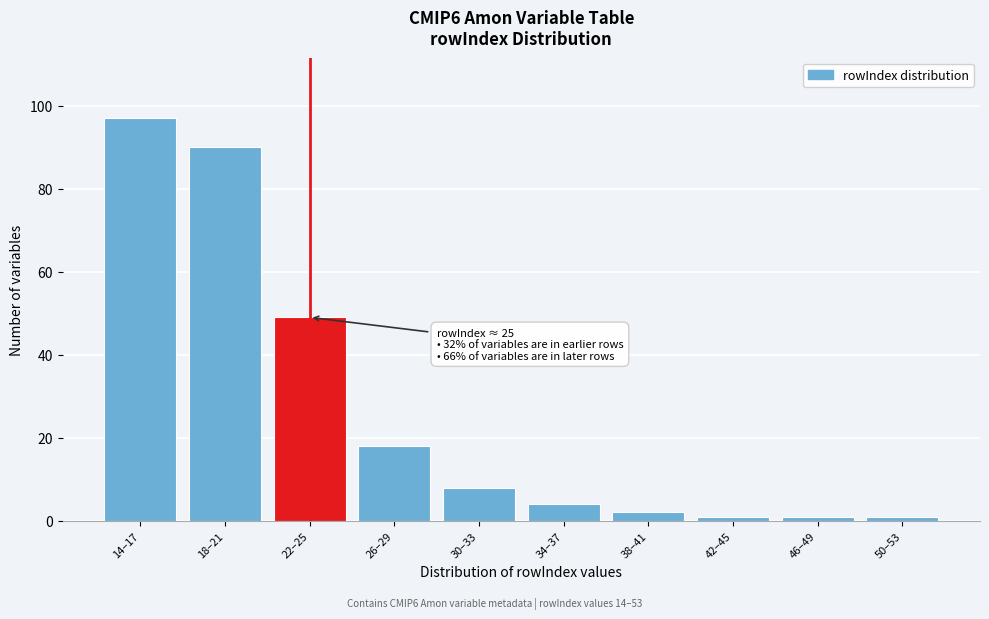

Reading left to right, list all the values displayed in this chart.

14–17=97	18–21=90	22–25=49	26–29=18	30–33=8	34–37=4	38–41=2	42–45=1	46–49=1	50–53=1